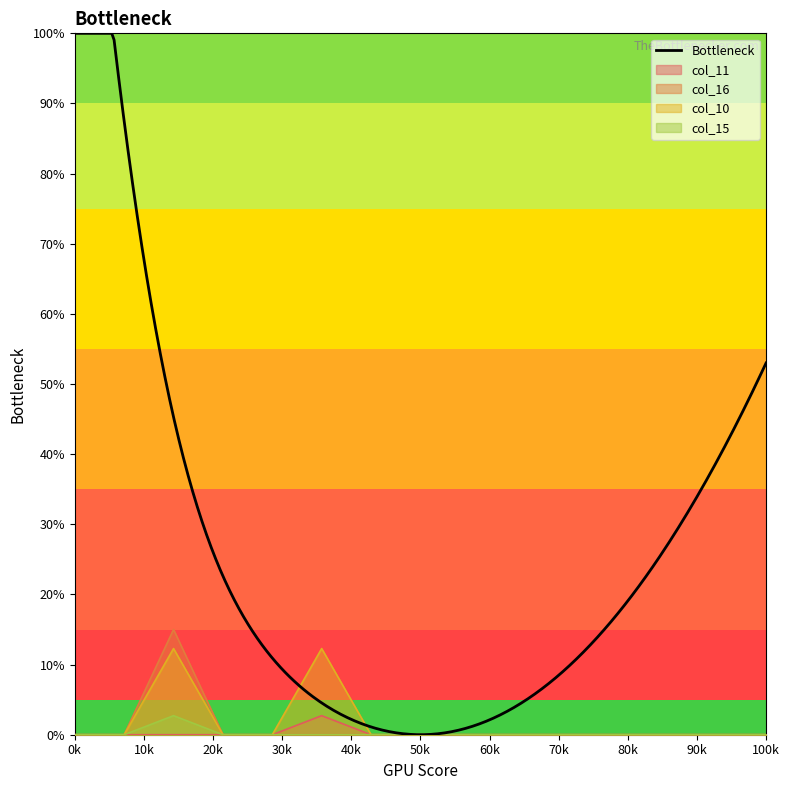

What is the maximum value for col_10?

12.3